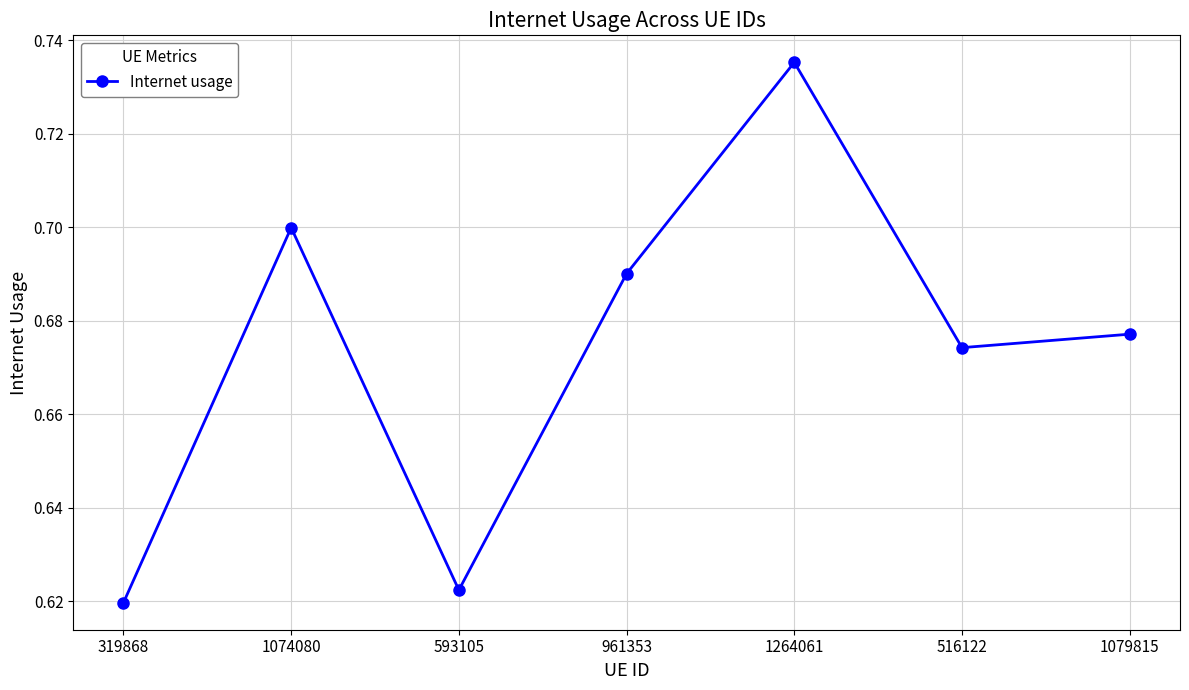

Which label corresponds to the largest value in the chart?

1264061